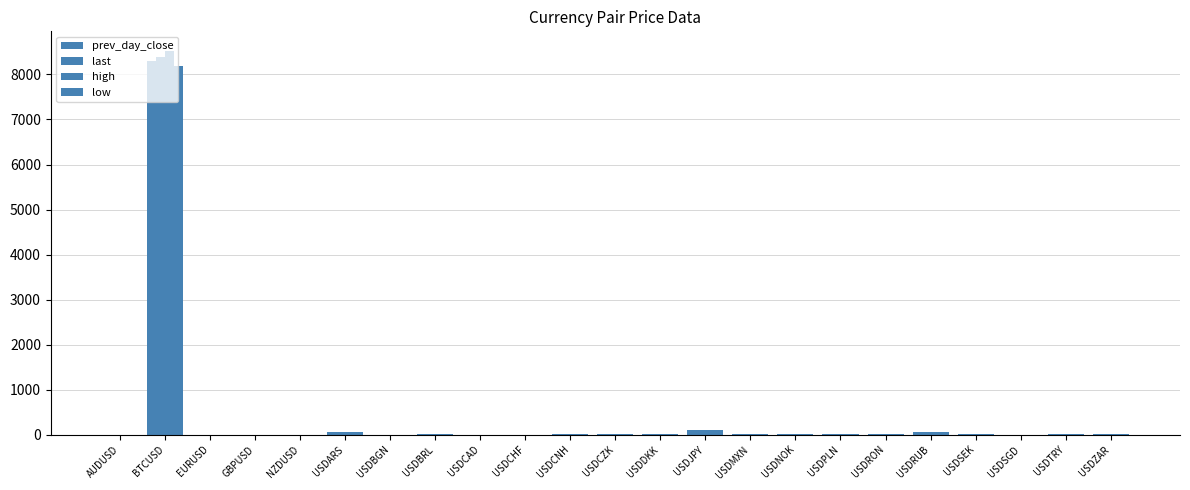

Which series has the widest spread of values?

high